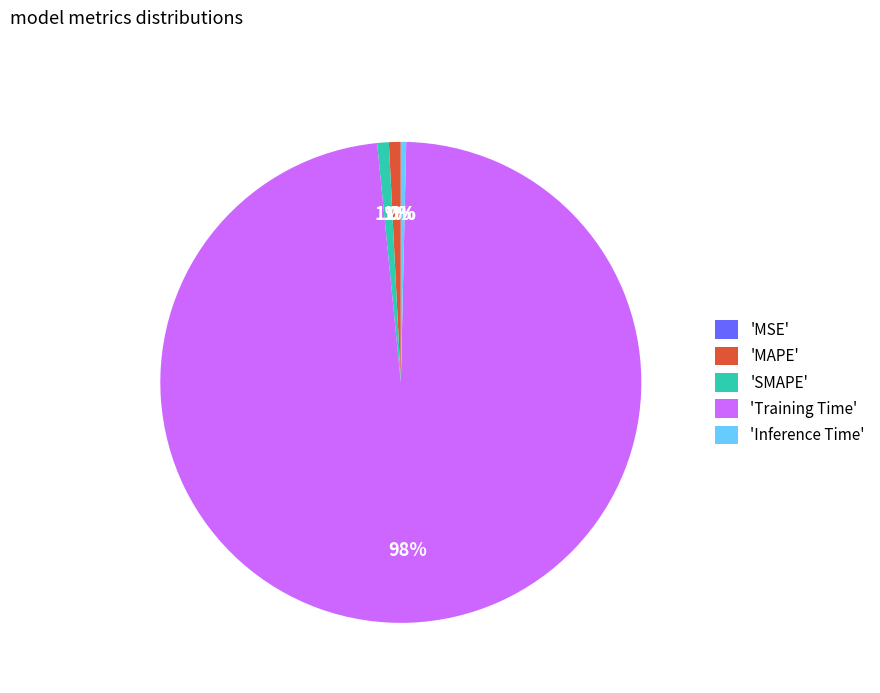

To the nearest percent, what is the difference between the largest and smallest slice percentages?

98%